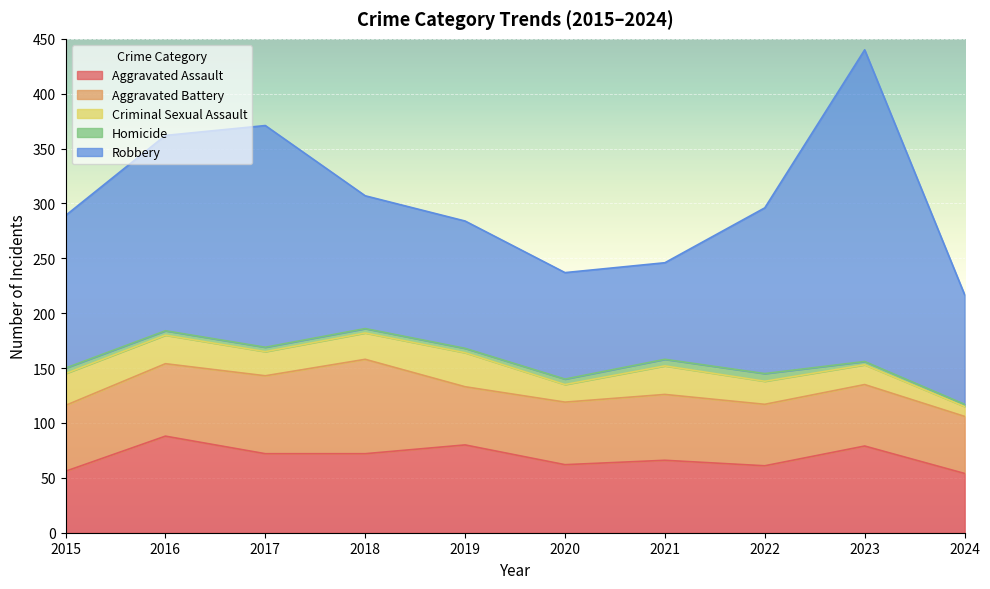

What is the smallest value displayed?

2